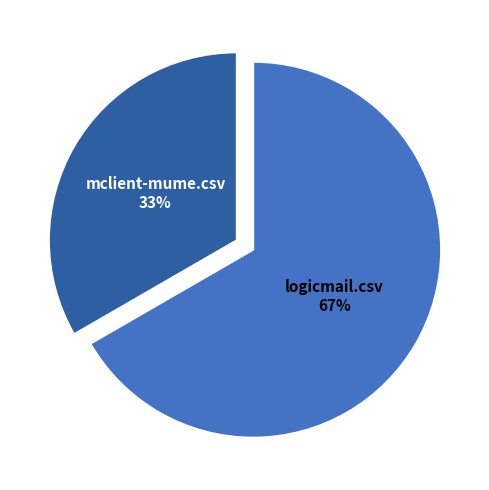

How many segments does this pie chart have?

2